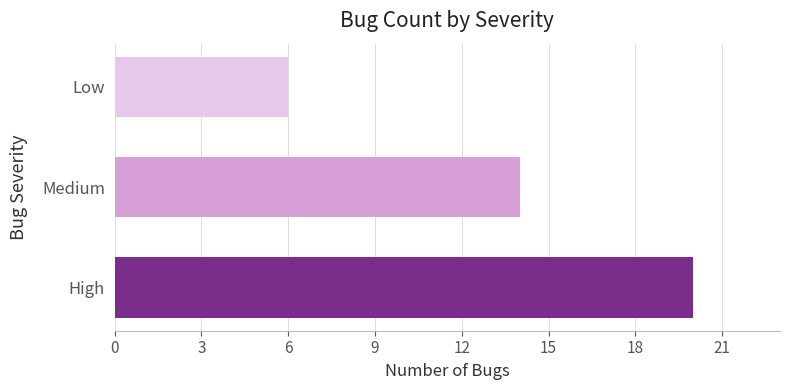

What is the maximum value shown in the chart?

20